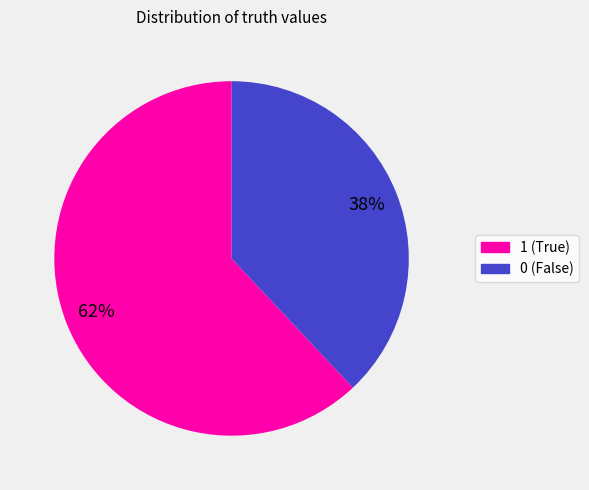

Rank the categories by value from lowest to highest.

0, 1